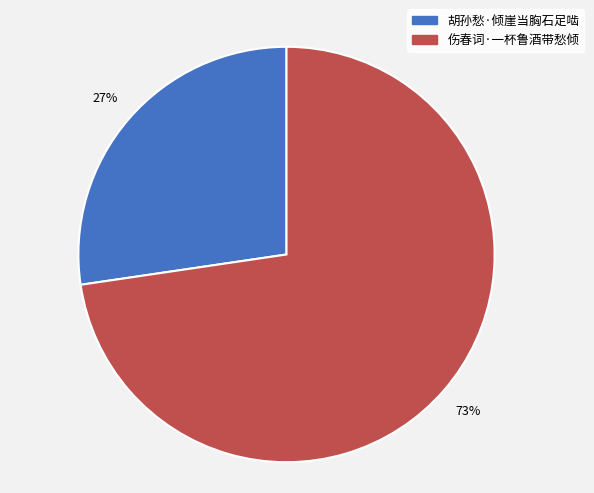

To the nearest percent, what is the average slice percentage?

50%